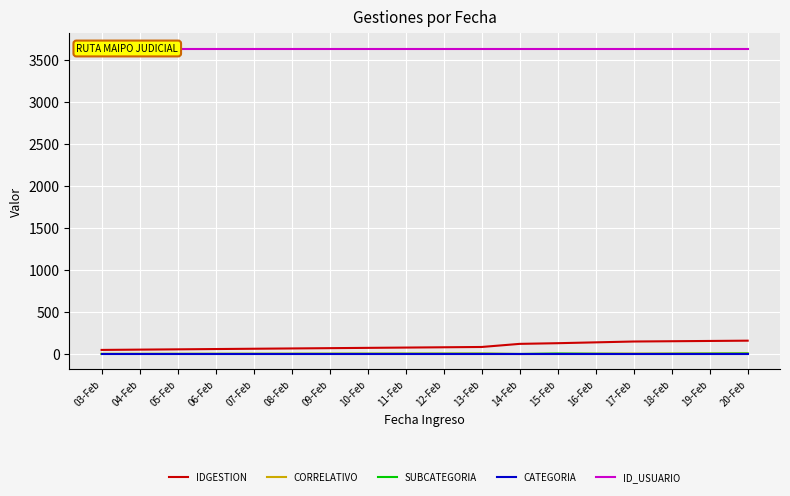

What is the difference between the highest and lowest values at 13-Feb?

3630